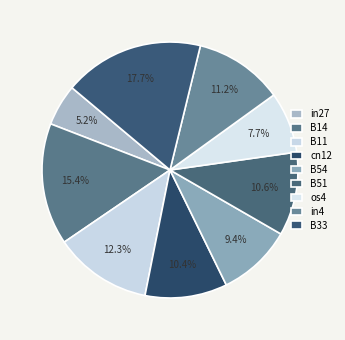

How many segments does this pie chart have?

9